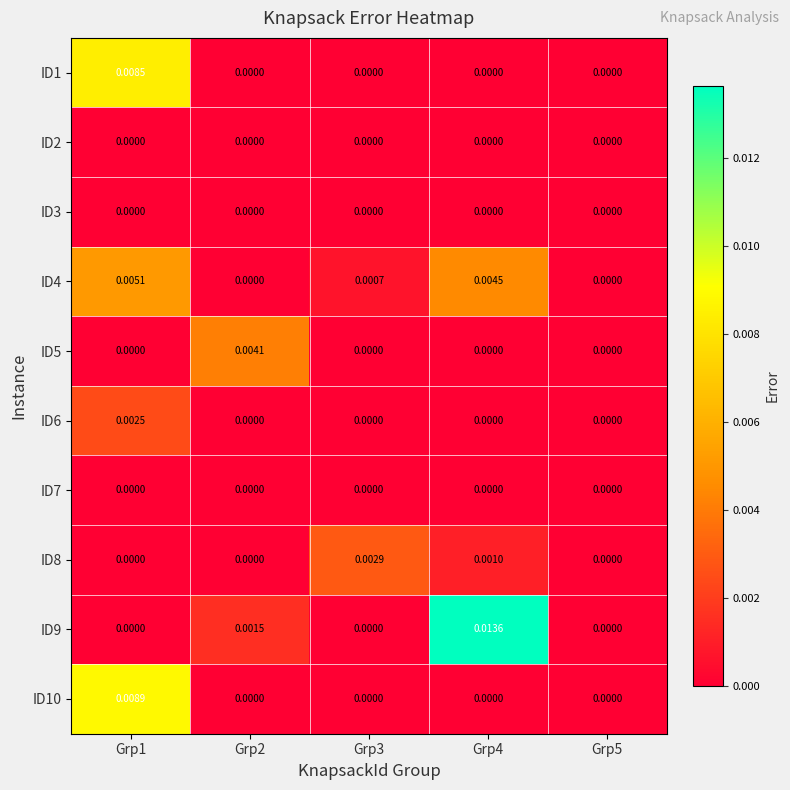

How many distinct data groups are displayed?

10